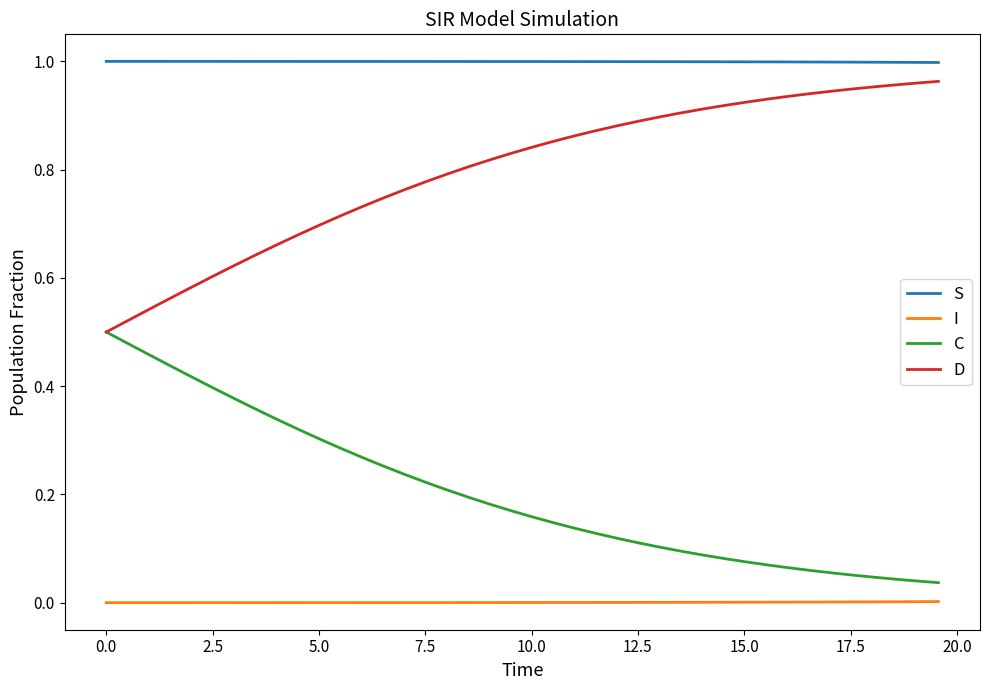

True or false: I and D cross at least once.

False